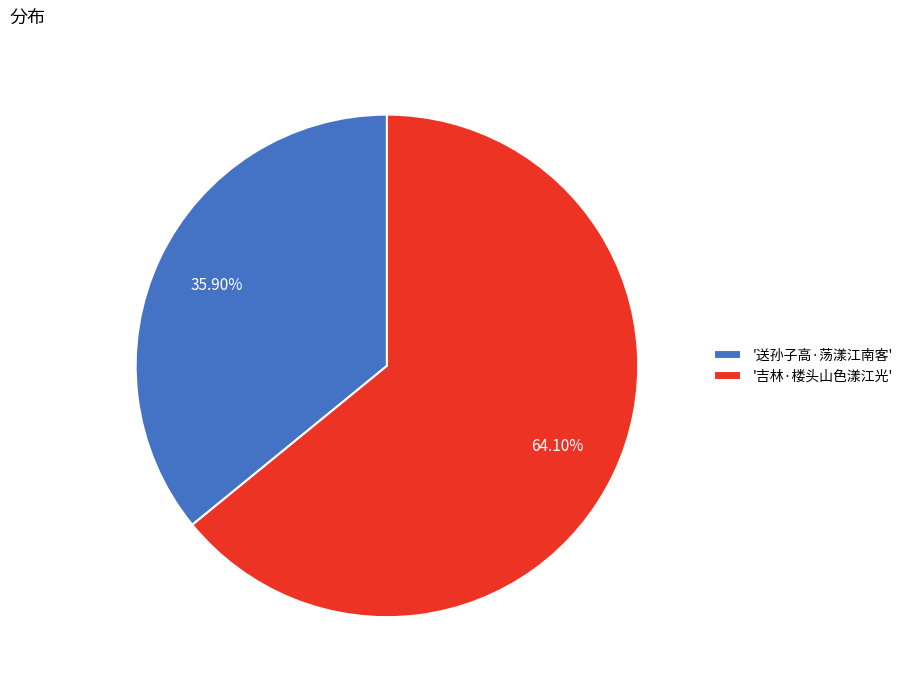

Which category has the biggest portion of the pie?

'吉林·楼头山色漾江光'